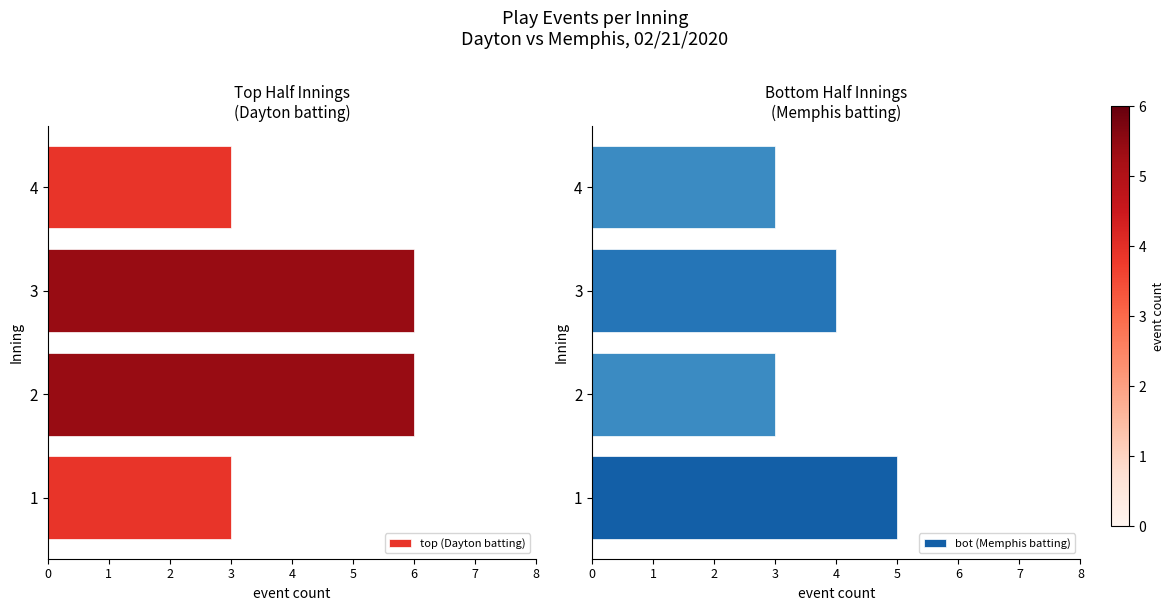

What are all the series names shown in the legend?

top (Dayton batting), bot (Memphis batting)